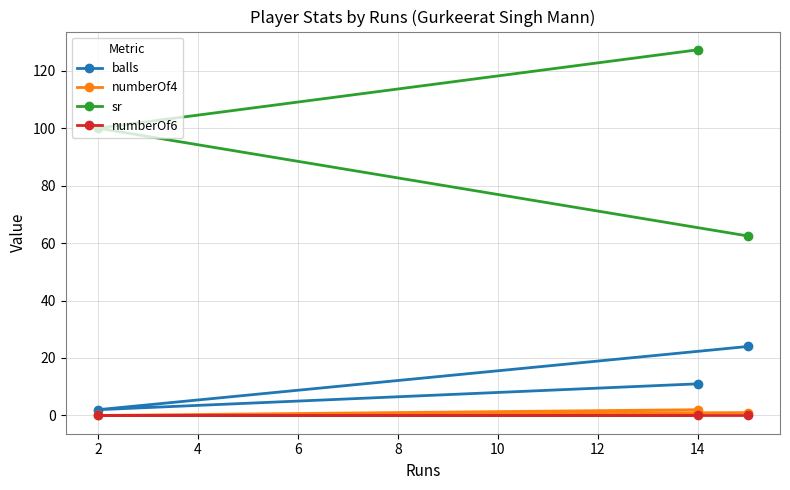

Reading left to right, transcribe all the data shown in this chart.

balls: 2.0	11.0	24.0
numberOf4: 0.0	2.0	1.0
sr: 100.0	127.3	62.5
numberOf6: 0.0	0.0	0.0